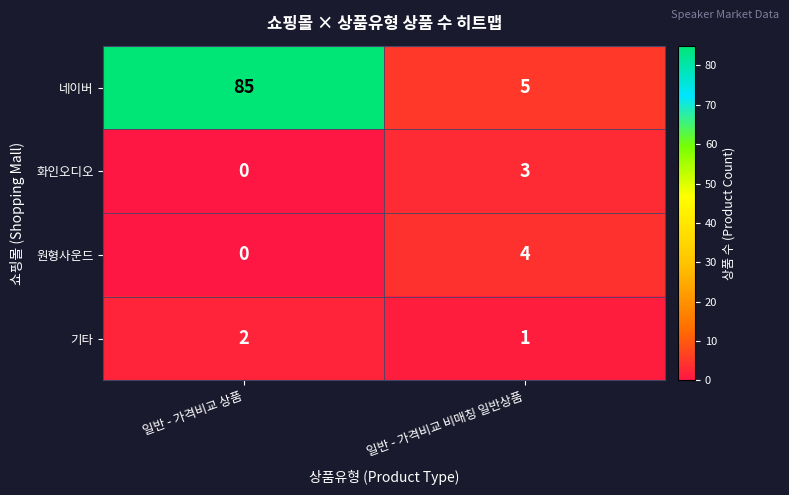

How many values in the 화인오디오 series are below 3?

1